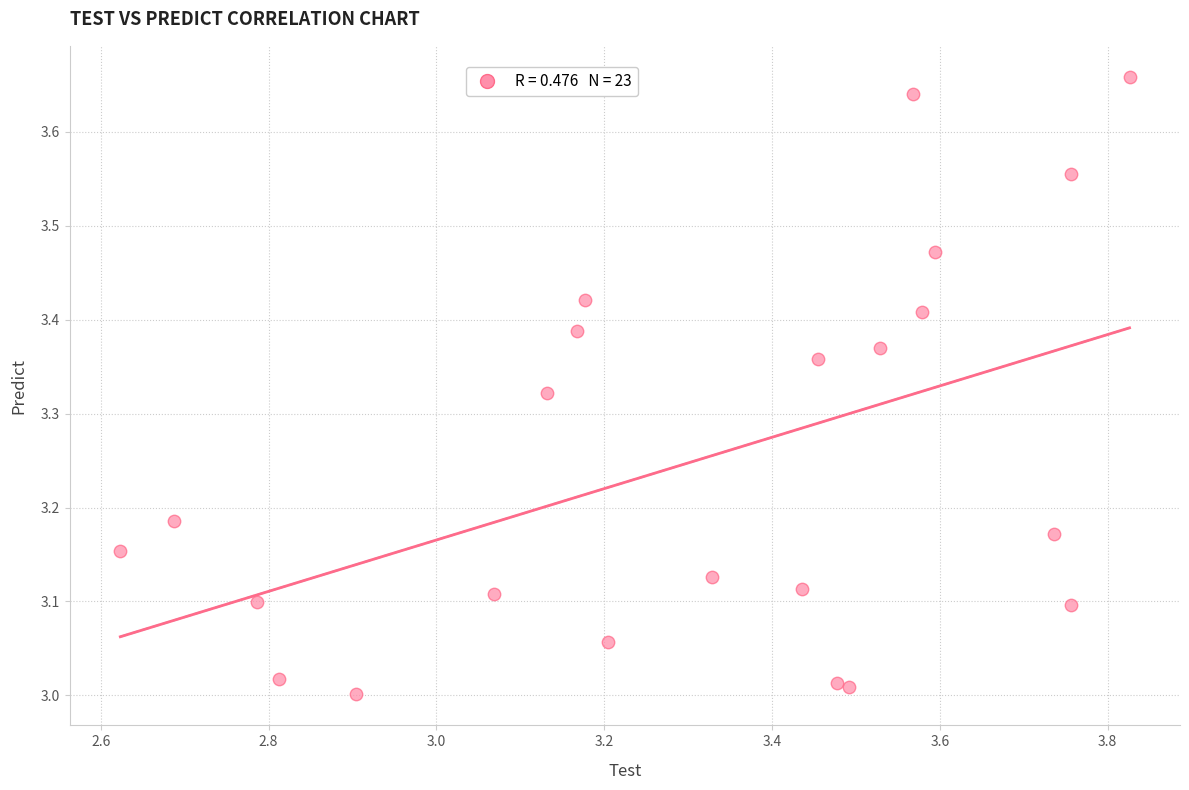

What is the range of Y values (max minus min)?

0.7